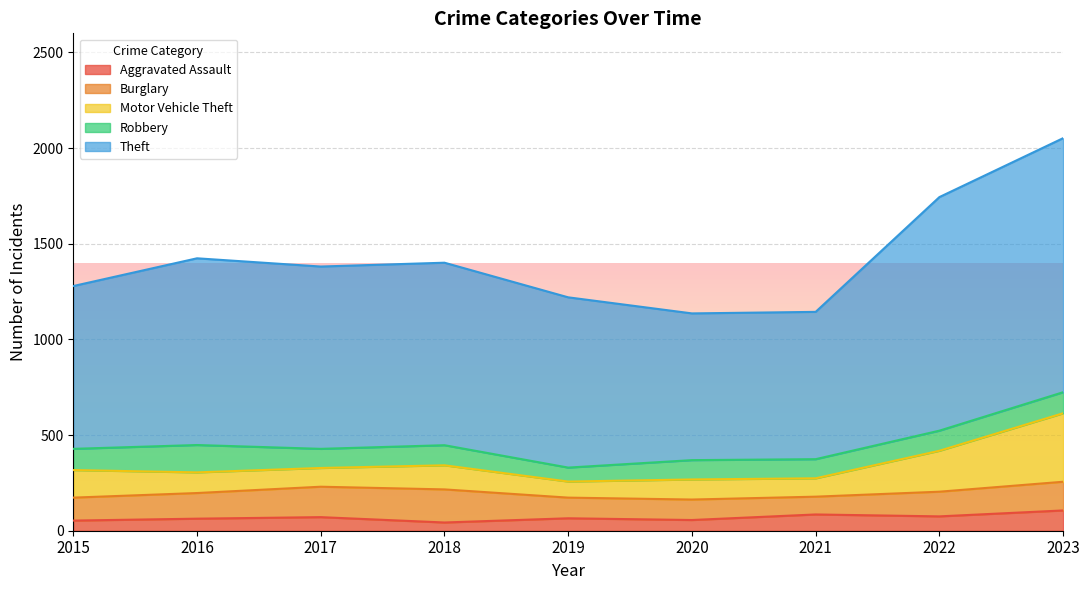

What is the smallest value displayed?

43